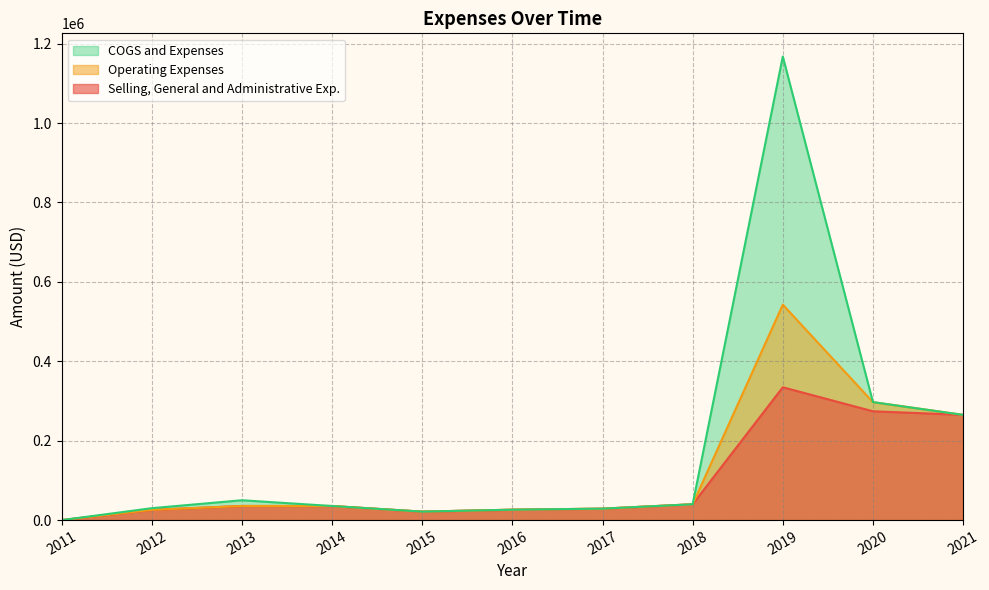

At which category does the chart reach its peak across all series?

2019